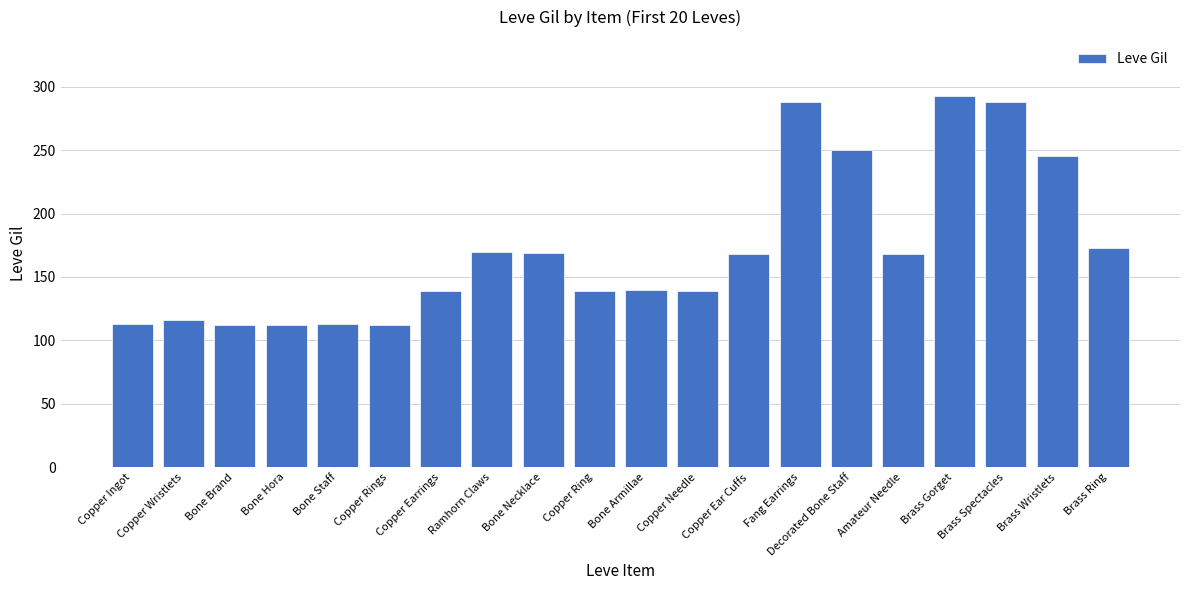

At which label is the value closest to 202?

Brass Ring